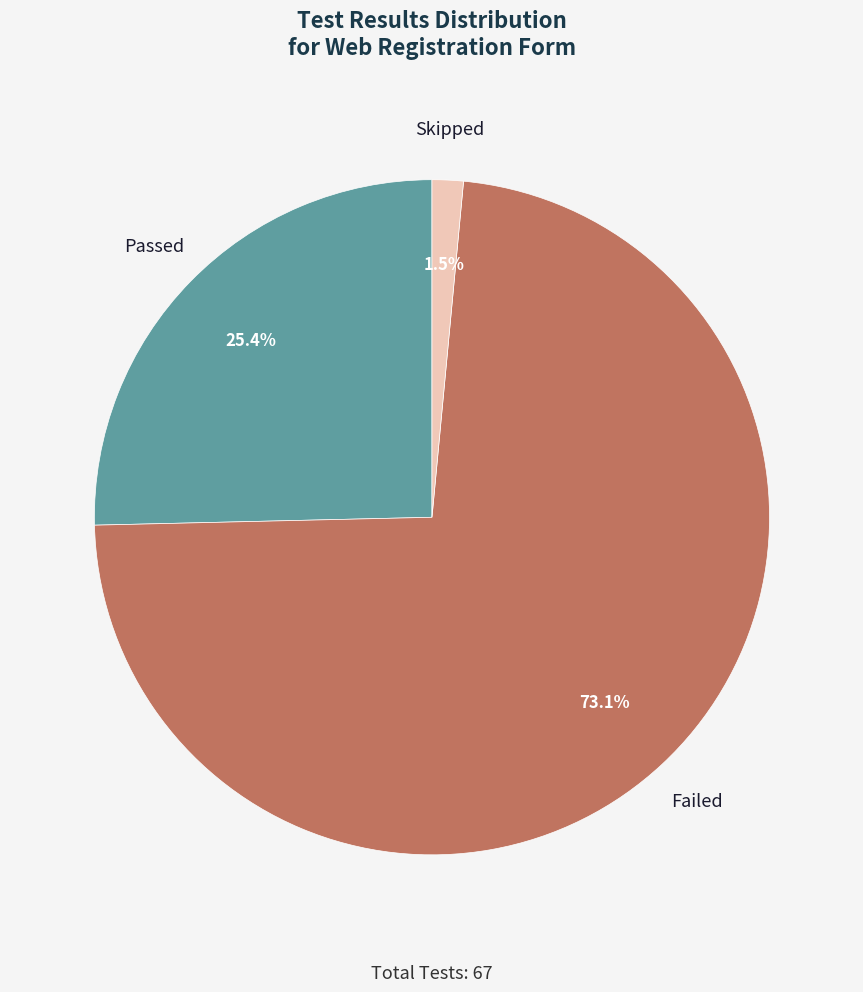

Is there a majority slice in this chart?

Yes